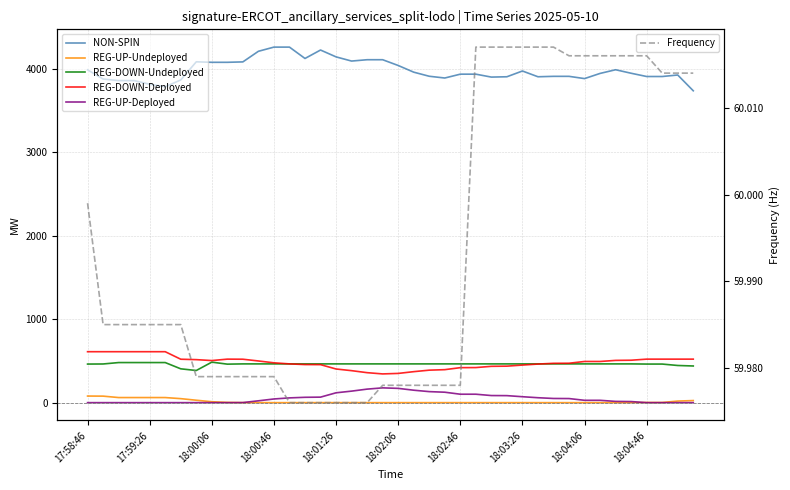

True or false: NON-SPIN has more than 2 interior local peaks.

True